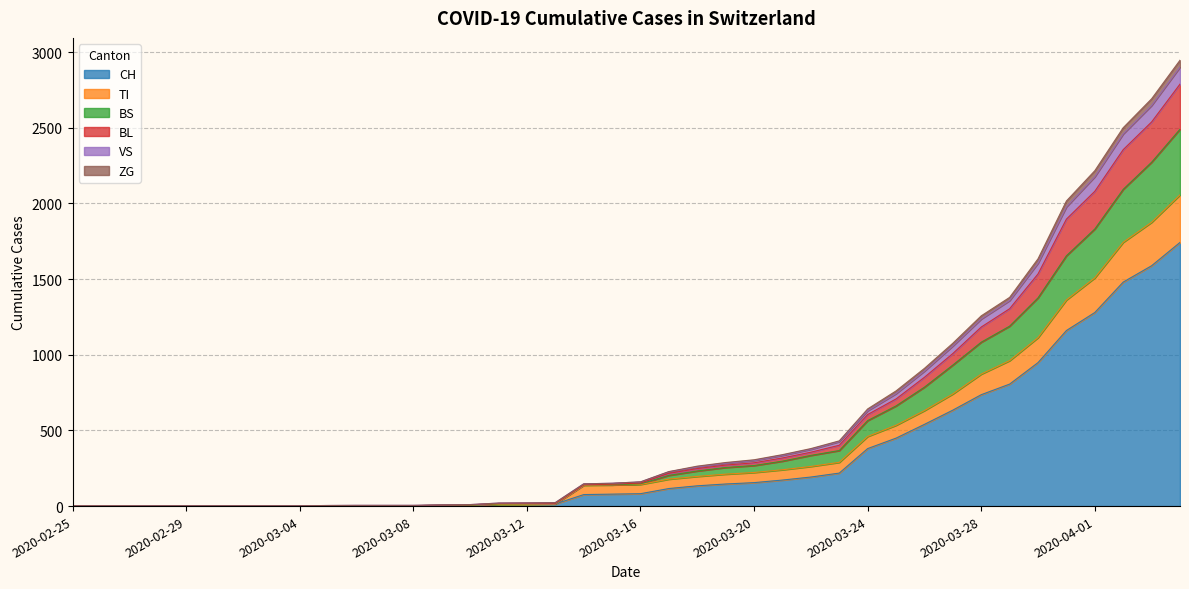

How many values in the CH series exceed 82?

19